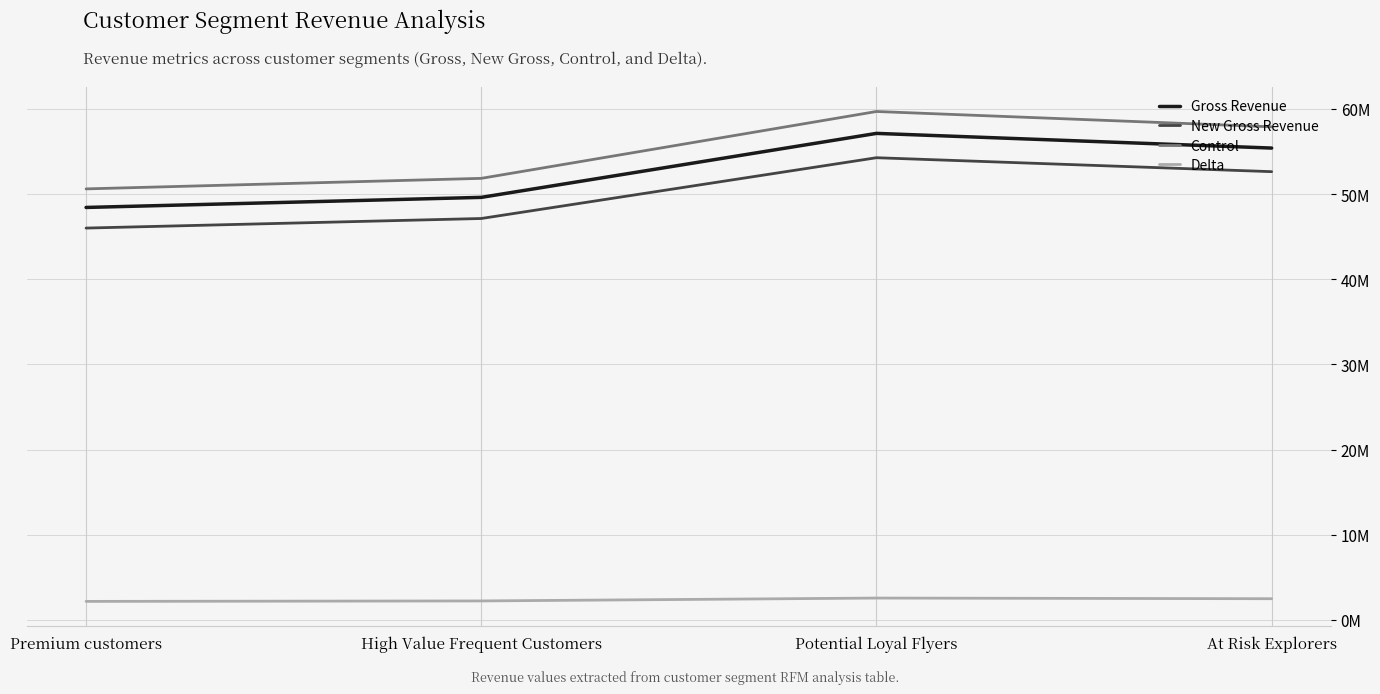

Is the value of Control at Premium customers greater than the value of New Gross Revenue at Potential Loyal Flyers?

No